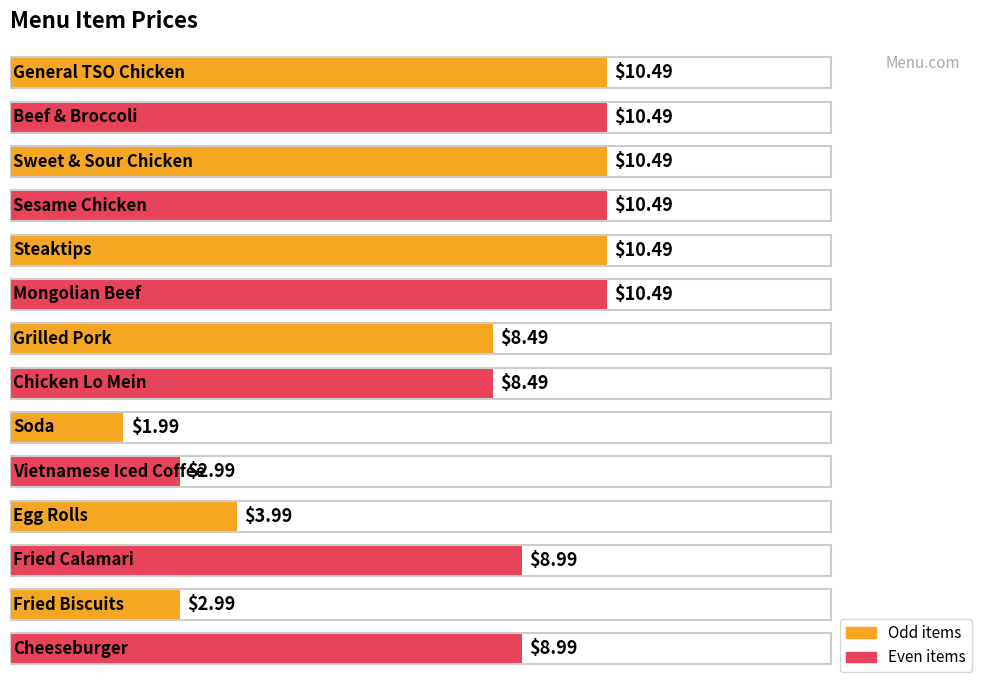

Are the bars horizontal?

Yes